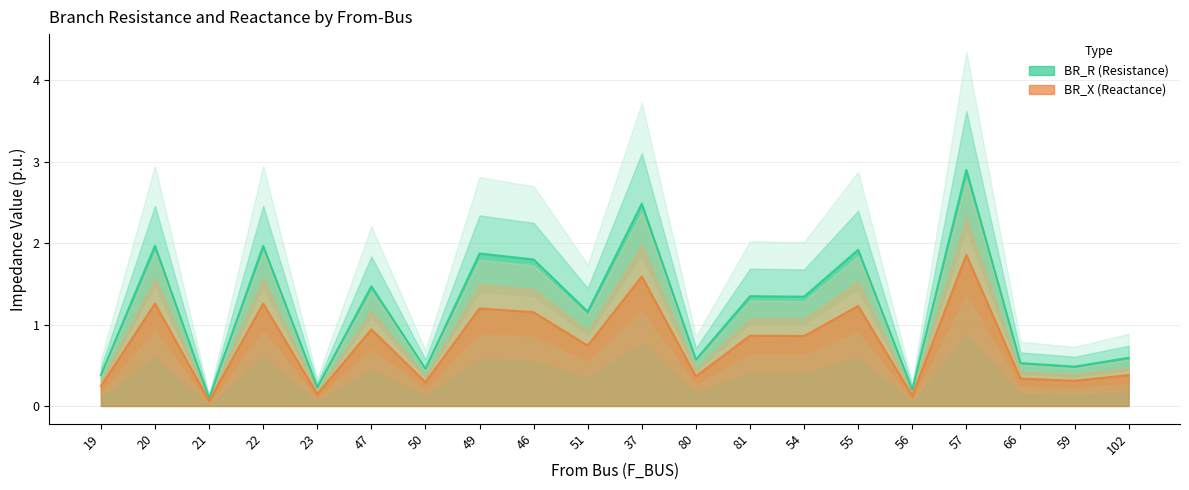

Reading right to left, extract all data points from this chart.

BR_R: 0.6	0.5	0.5	2.9	0.2	1.9	1.3	1.3	0.6	2.5	1.2	1.8	1.9	0.5	1.5	0.2	2.0	0.1	2.0	0.4
BR_X: 0.4	0.3	0.3	1.9	0.1	1.2	0.9	0.9	0.4	1.6	0.7	1.2	1.2	0.3	0.9	0.1	1.3	0.1	1.3	0.2